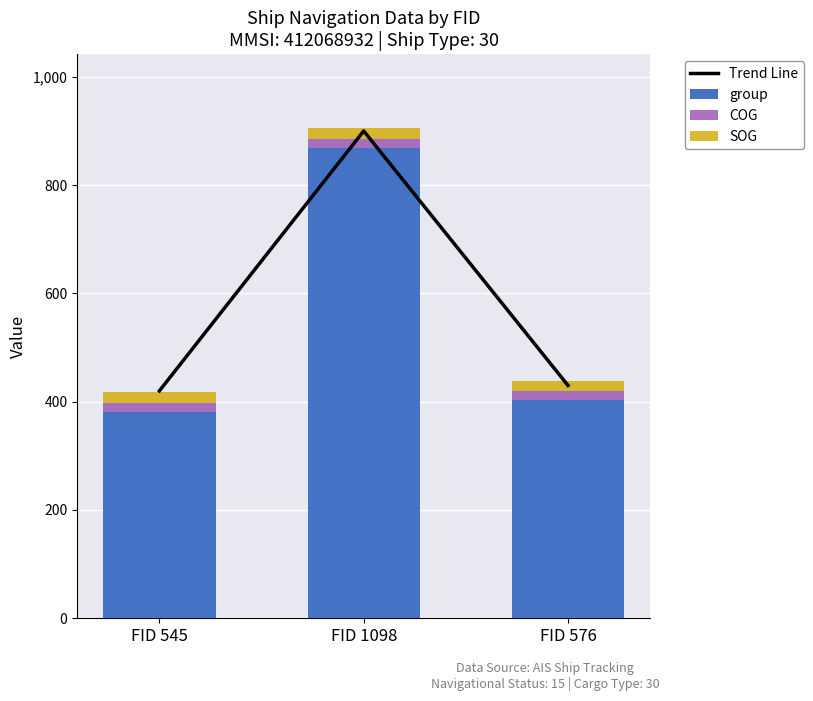

What is the label of the 1st bar from the left?

FID 545